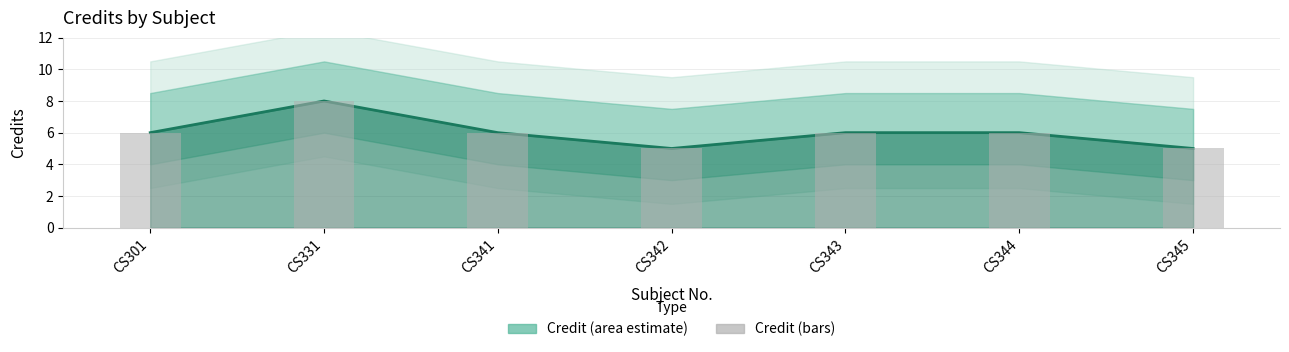

Approximately how many times larger is the value at CS342 compared to CS301?

0.8